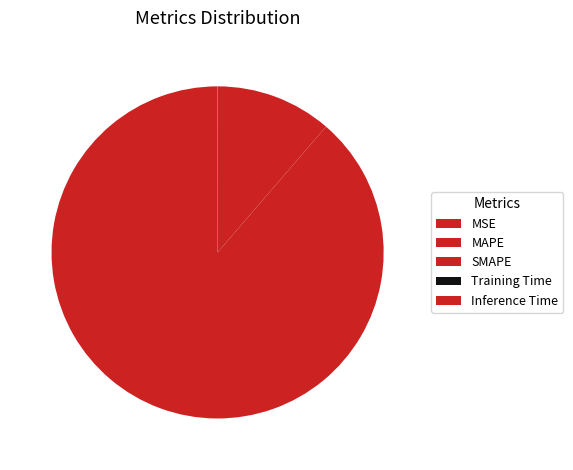

Rank the categories by value from highest to lowest.

MAPE, SMAPE, MSE, Training Time, Inference Time